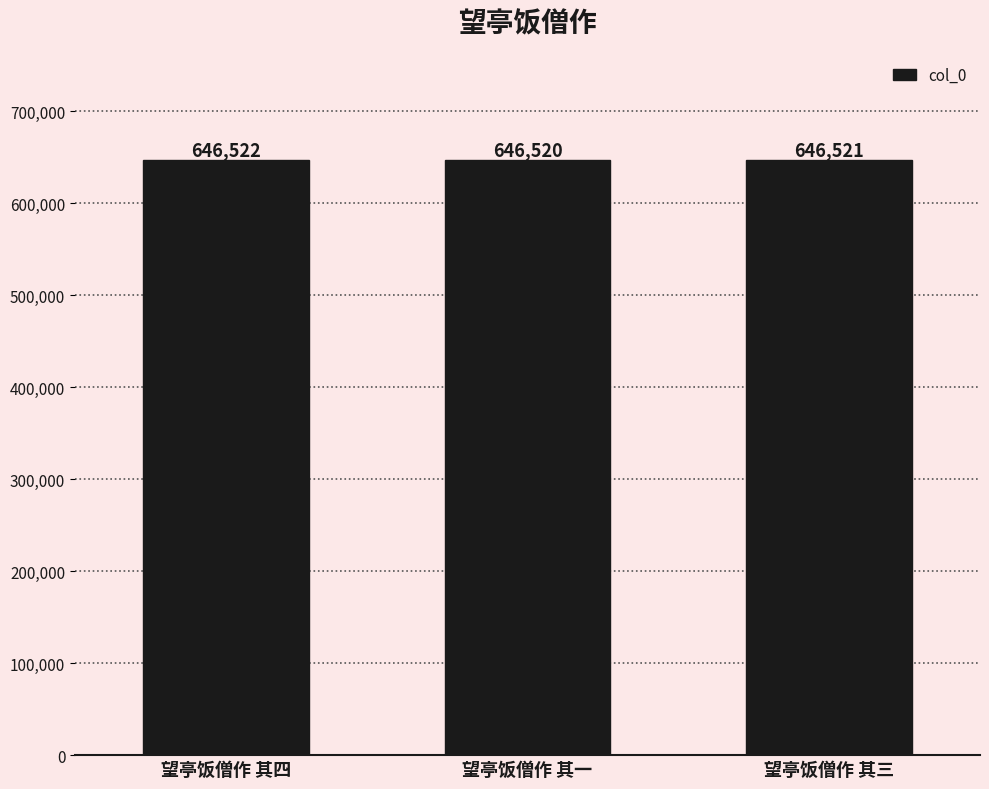

What is the difference between the maximum and minimum values?

2